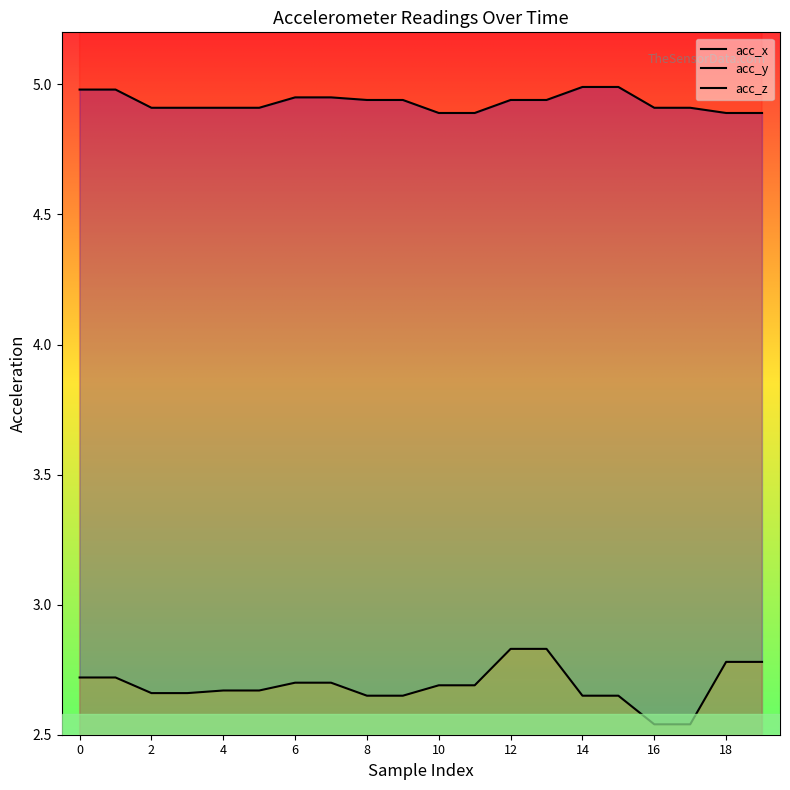

At how many categories does at least one series exceed 2?

20